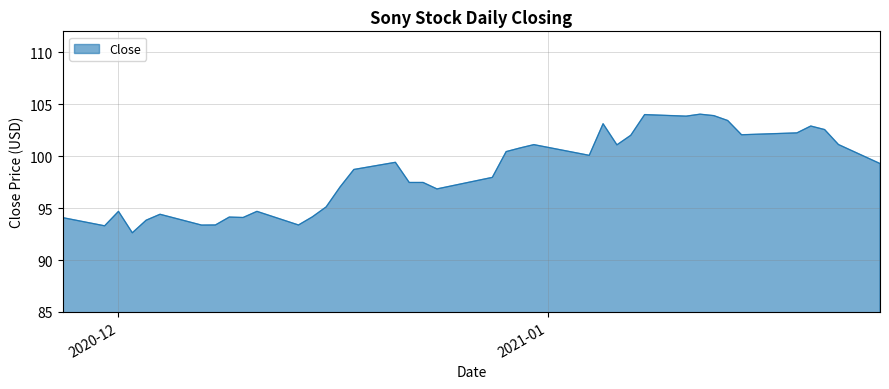

What is the difference between the maximum and minimum values?

11.4